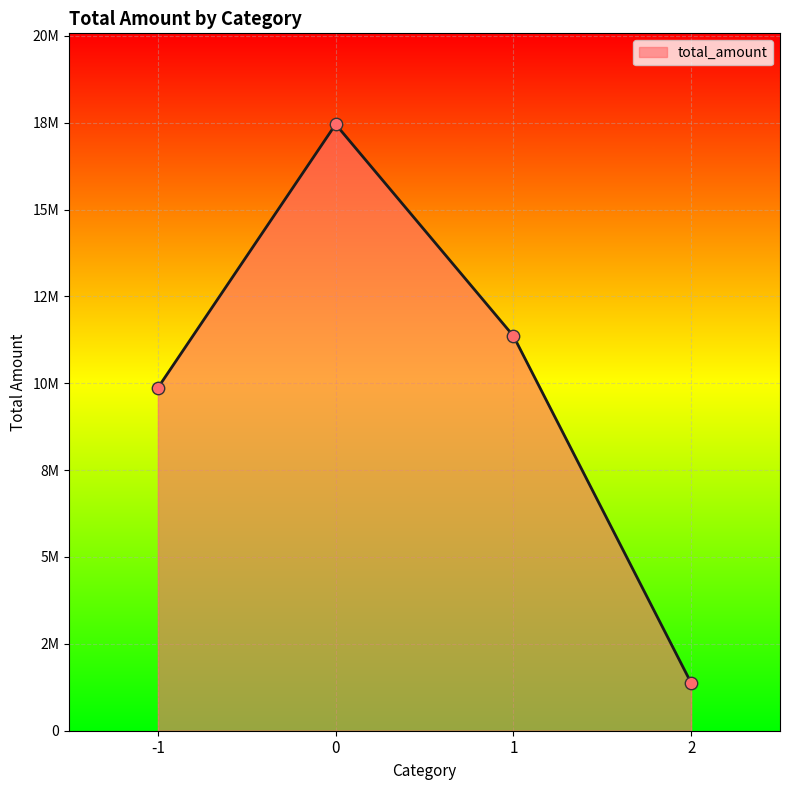

What is the change in value from 0 to 1?

-6090977